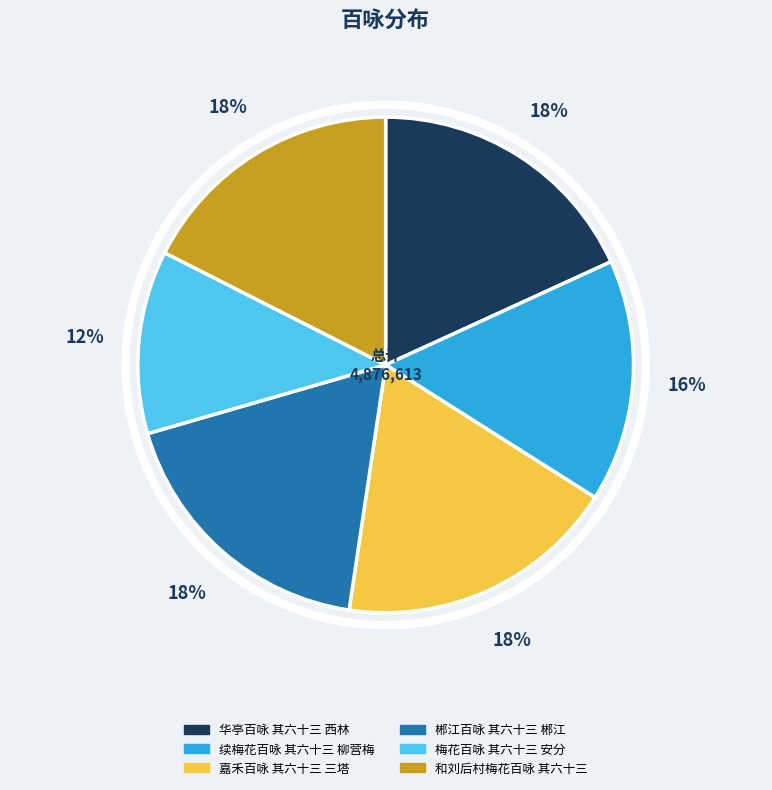

How many slices are in this pie chart?

6